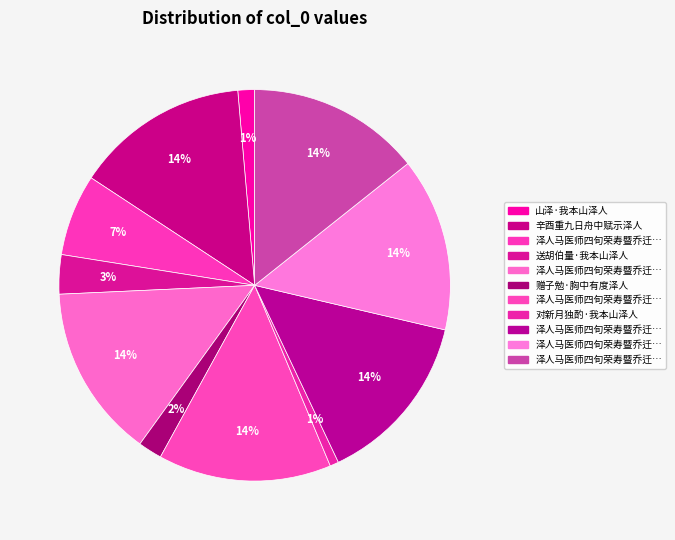

Which slice is the largest?

辛酉重九日舟中赋示泽人